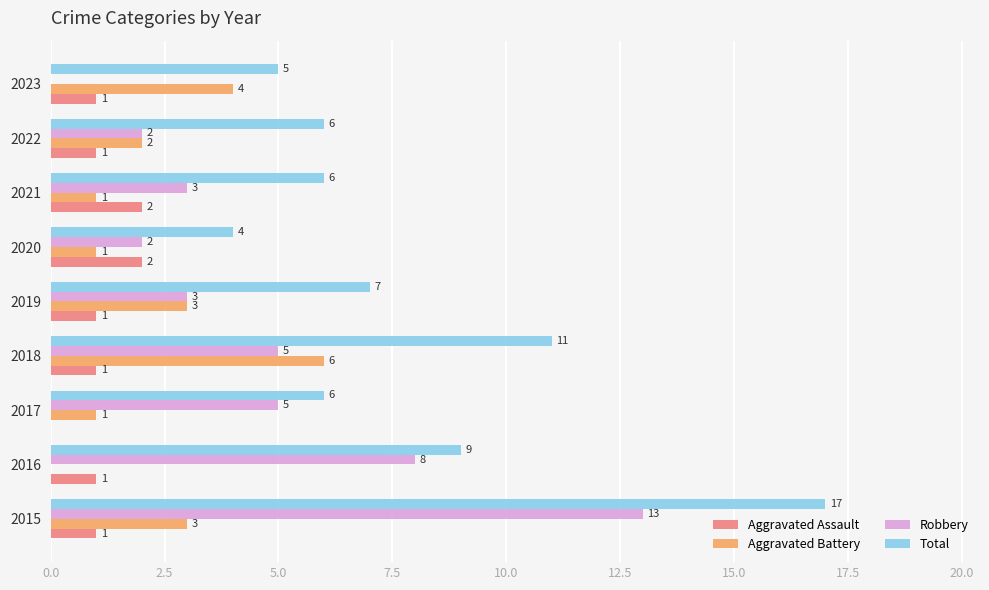

What is the highest value of the Robbery series?

13